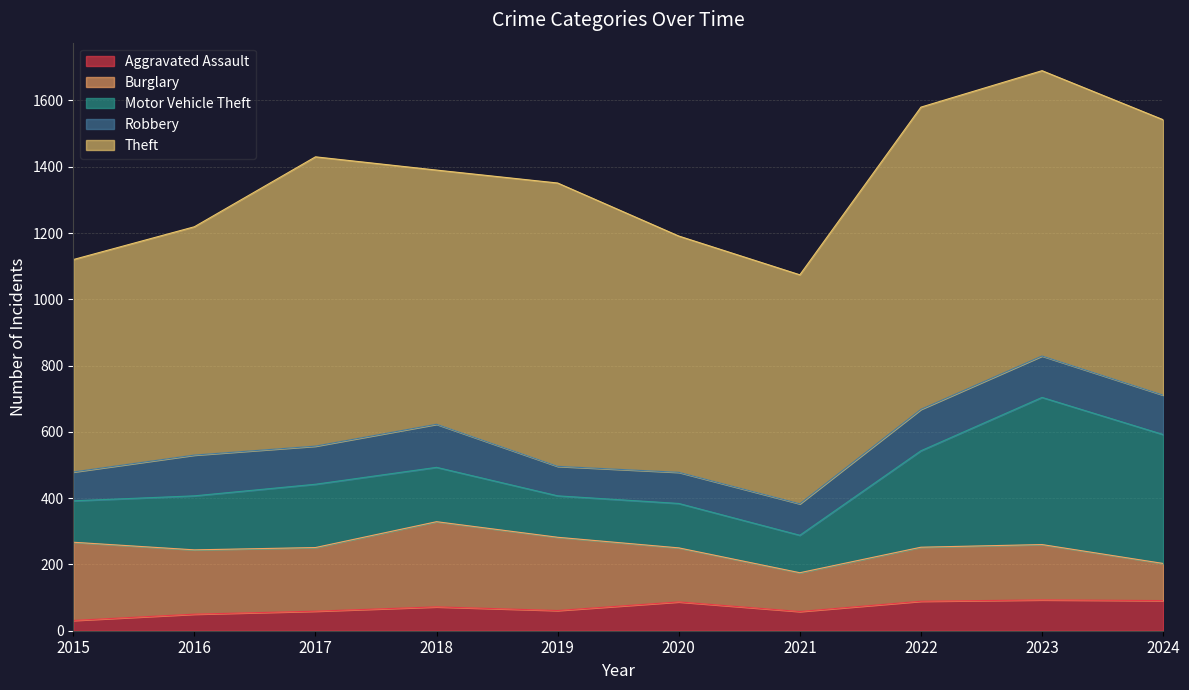

True or false: Aggravated Assault and Motor Vehicle Theft cross at least once.

False